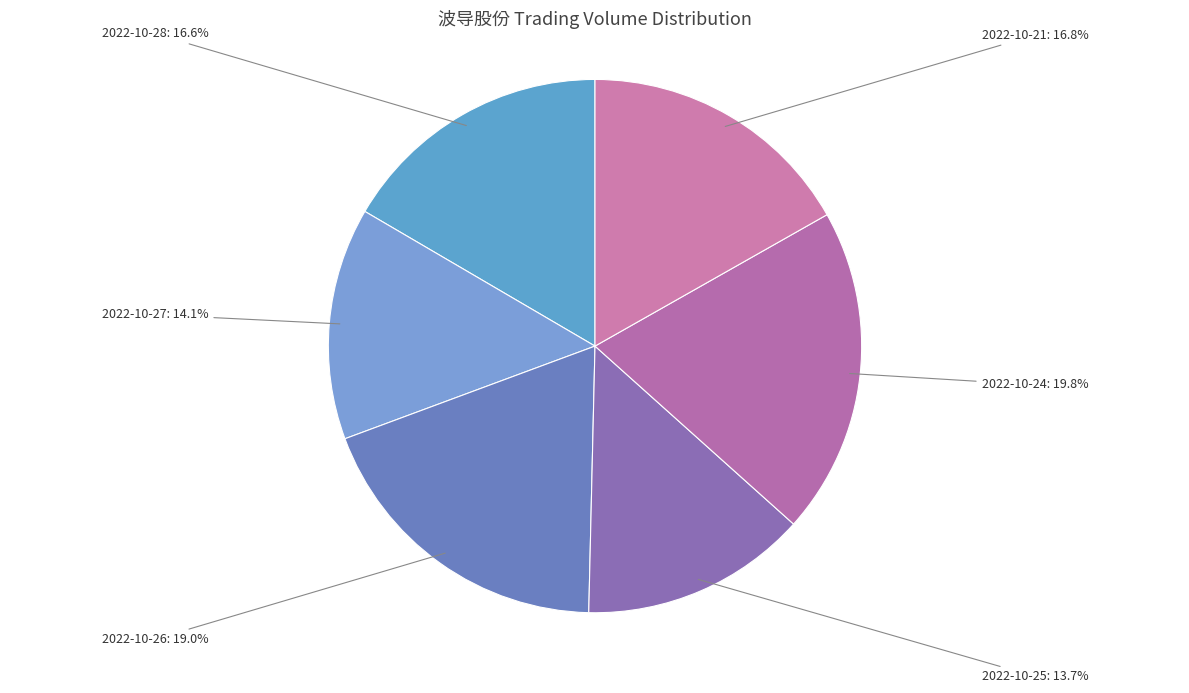

Between 2022-10-27: 14.1% and 2022-10-21: 16.8%, which is larger?

2022-10-21: 16.8%